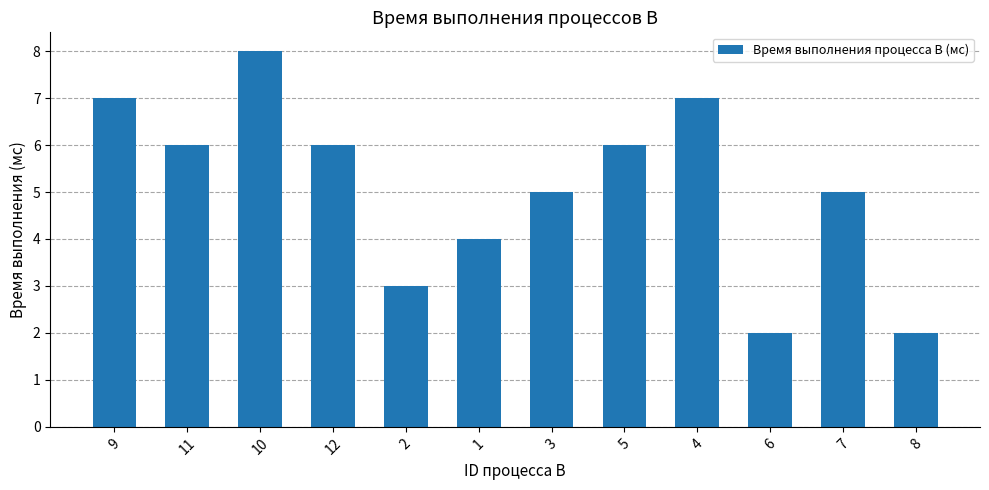

What value does the data have at 1?

4